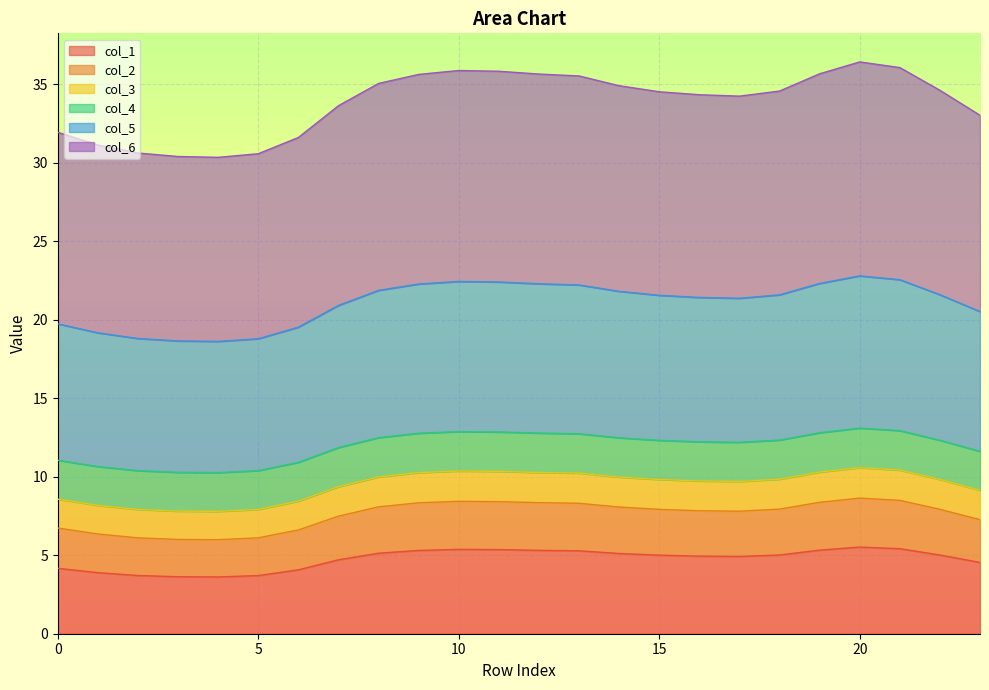

How many lines are shown in the chart?

6